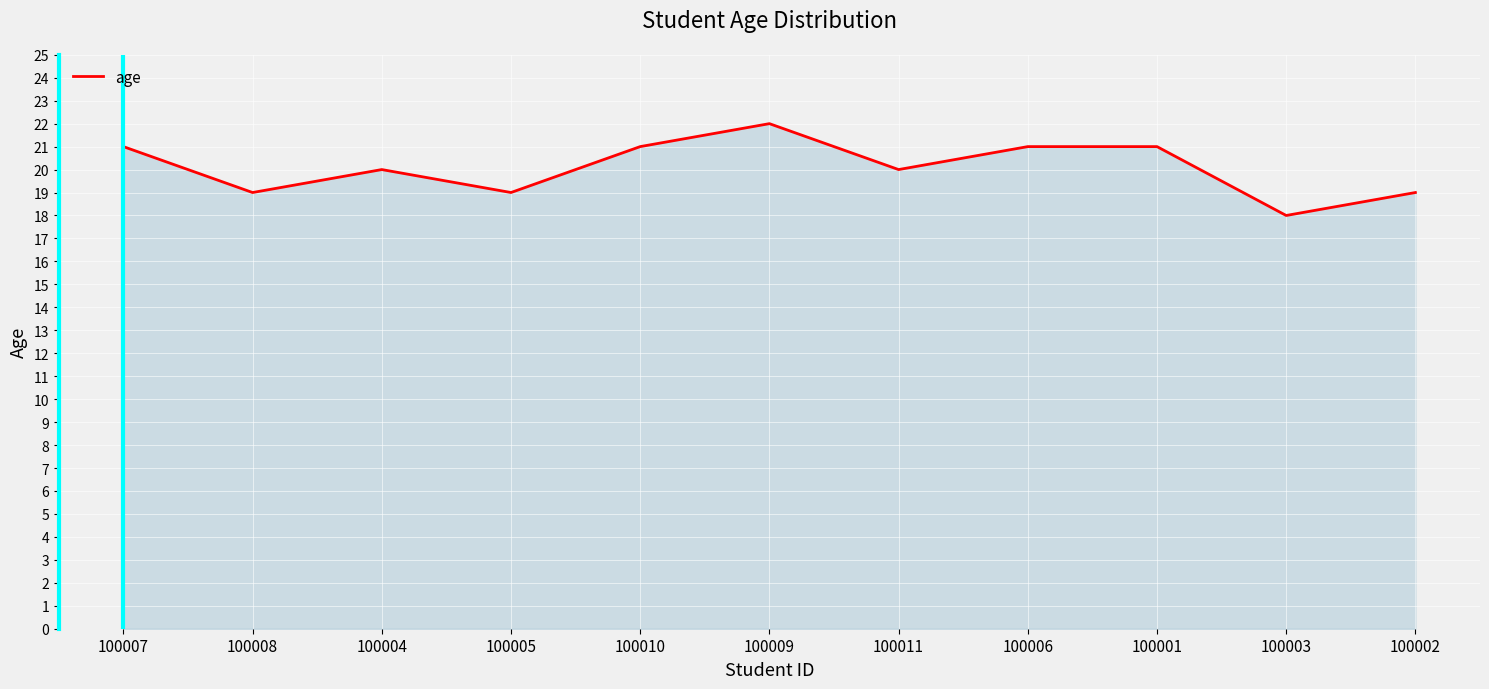

Between 100006 and 100003, which is larger?

100006